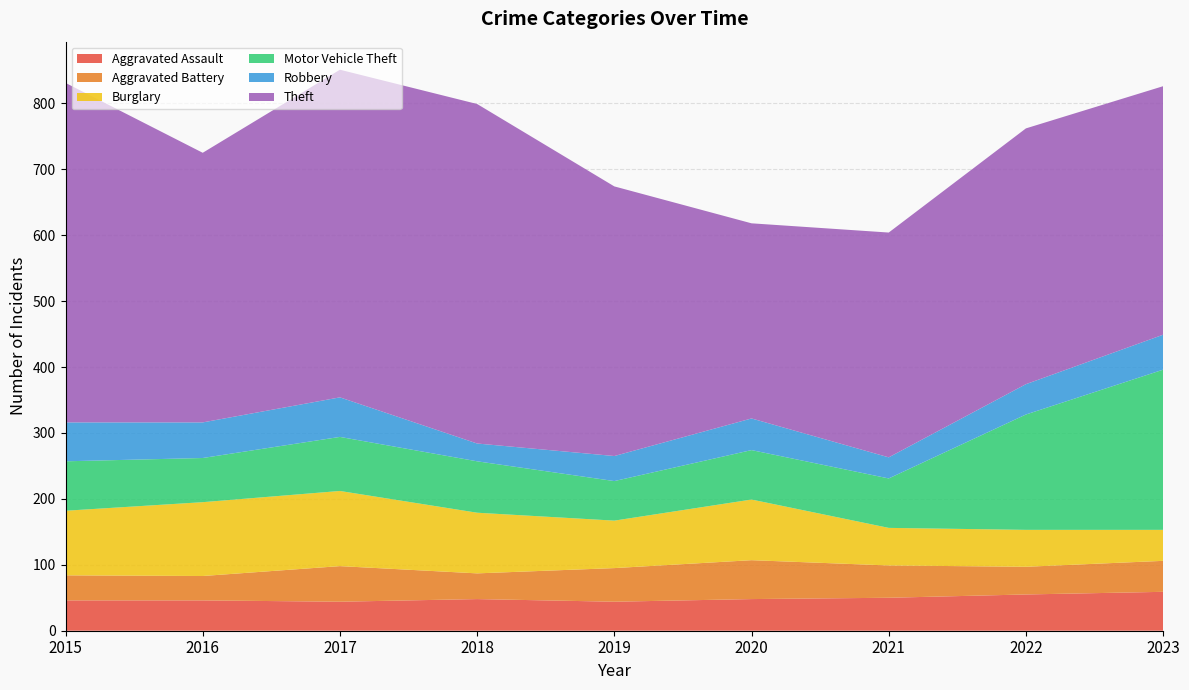

Reading left to right, extract all data points from this chart.

Aggravated Assault: 2015=46	2016=46	2017=44	2018=48	2019=44	2020=48	2021=50	2022=55	2023=59
Aggravated Battery: 2015=38	2016=37	2017=54	2018=39	2019=51	2020=59	2021=49	2022=42	2023=47
Burglary: 2015=98	2016=112	2017=114	2018=92	2019=72	2020=92	2021=57	2022=56	2023=47
Motor Vehicle Theft: 2015=75	2016=67	2017=82	2018=78	2019=60	2020=75	2021=75	2022=175	2023=243
Robbery: 2015=59	2016=54	2017=60	2018=27	2019=38	2020=48	2021=32	2022=46	2023=53
Theft: 2015=515	2016=409	2017=497	2018=515	2019=409	2020=296	2021=341	2022=388	2023=377